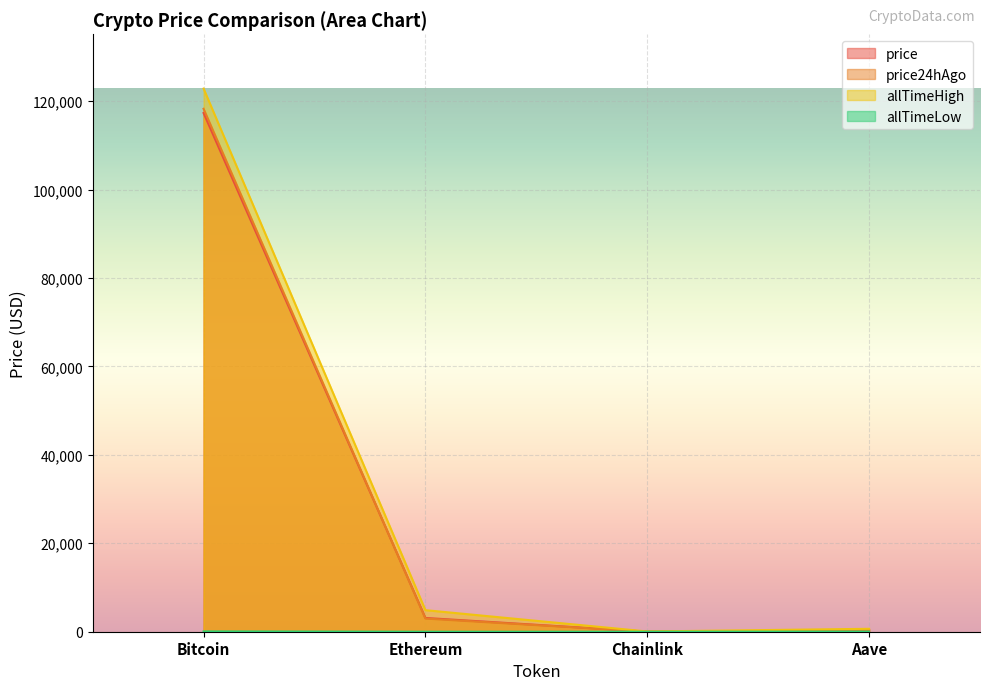

At which label is price closest to 58665?

Ethereum